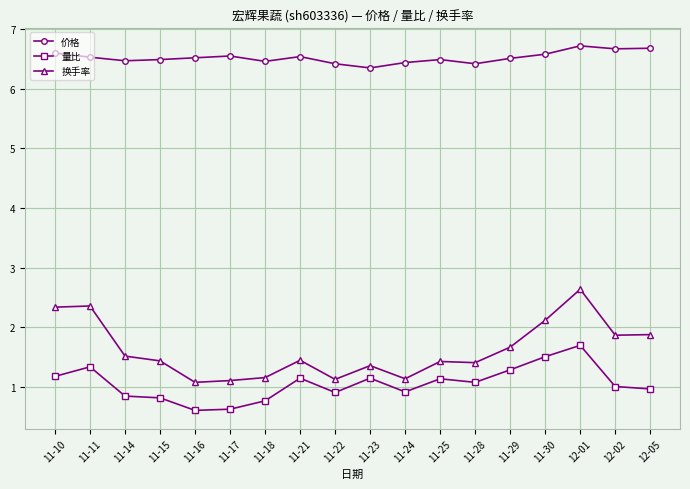

List the series in order of their peak value, lowest first.

量比, 换手率, 价格